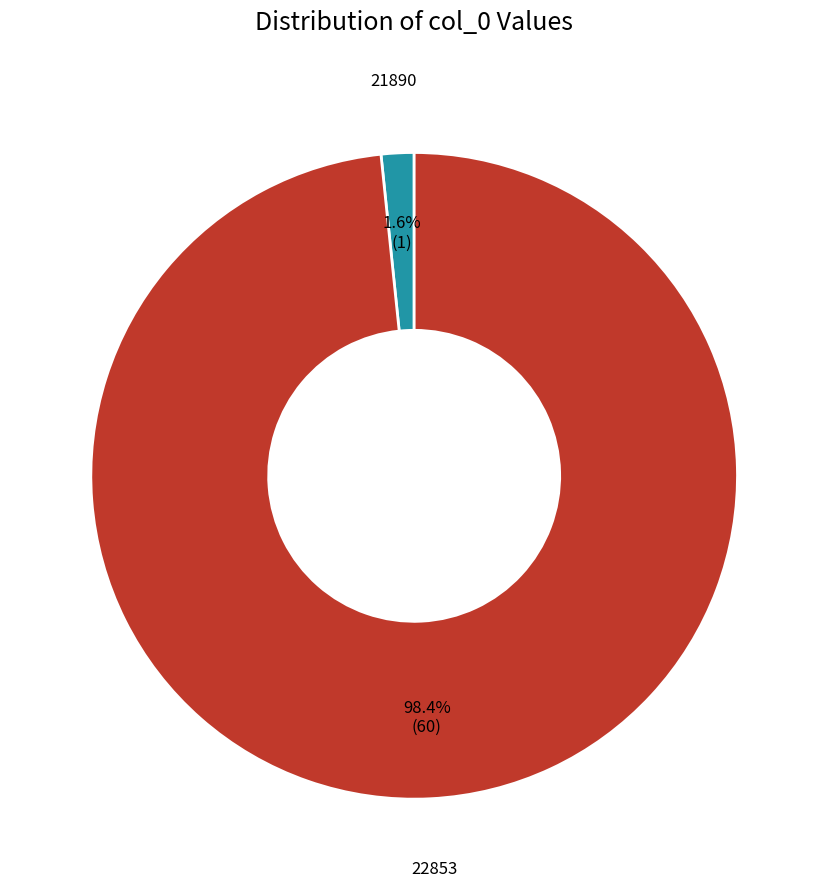

To the nearest percent, what is the combined percentage of 21890 and 22853?

100%